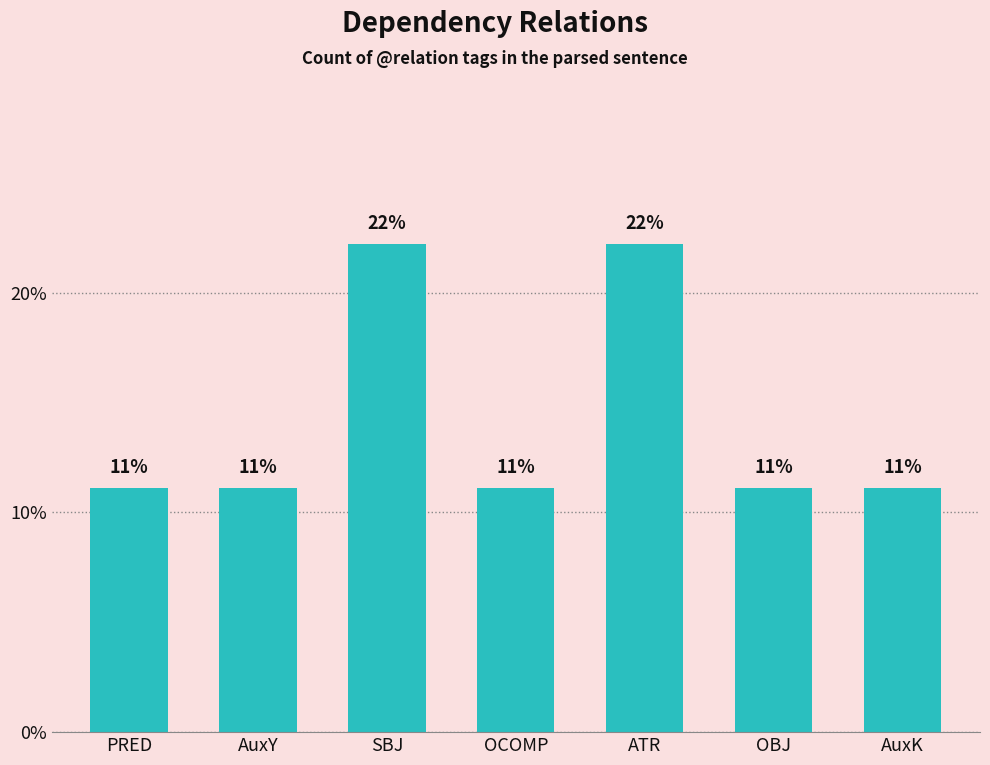

Does the chart contain stacked bars?

No